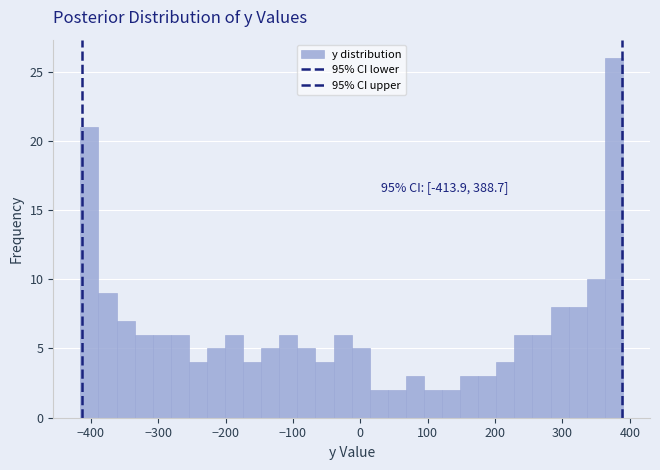

Around what value on the x-axis is the tallest bar? Give the approximate position of its centre, as read against the axis.

380